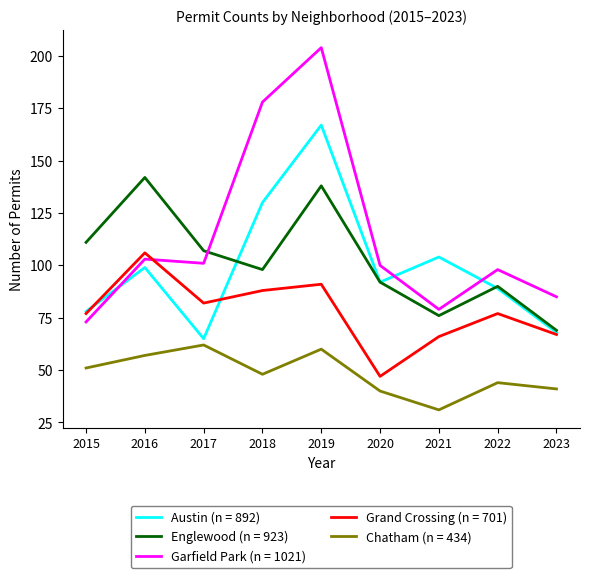

Between 2016 and 2021, which series saw the biggest shift?

Englewood (n = 923)